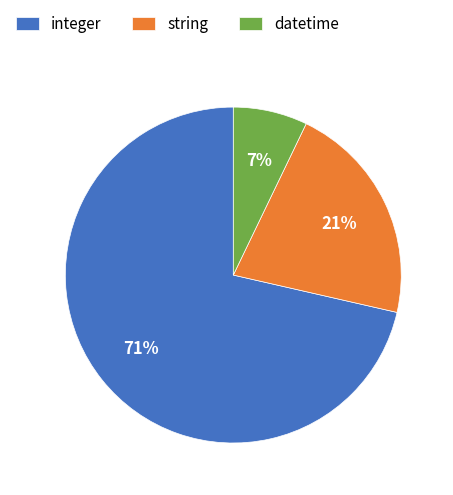

What is the ratio of the value at string to the value at integer?

0.3